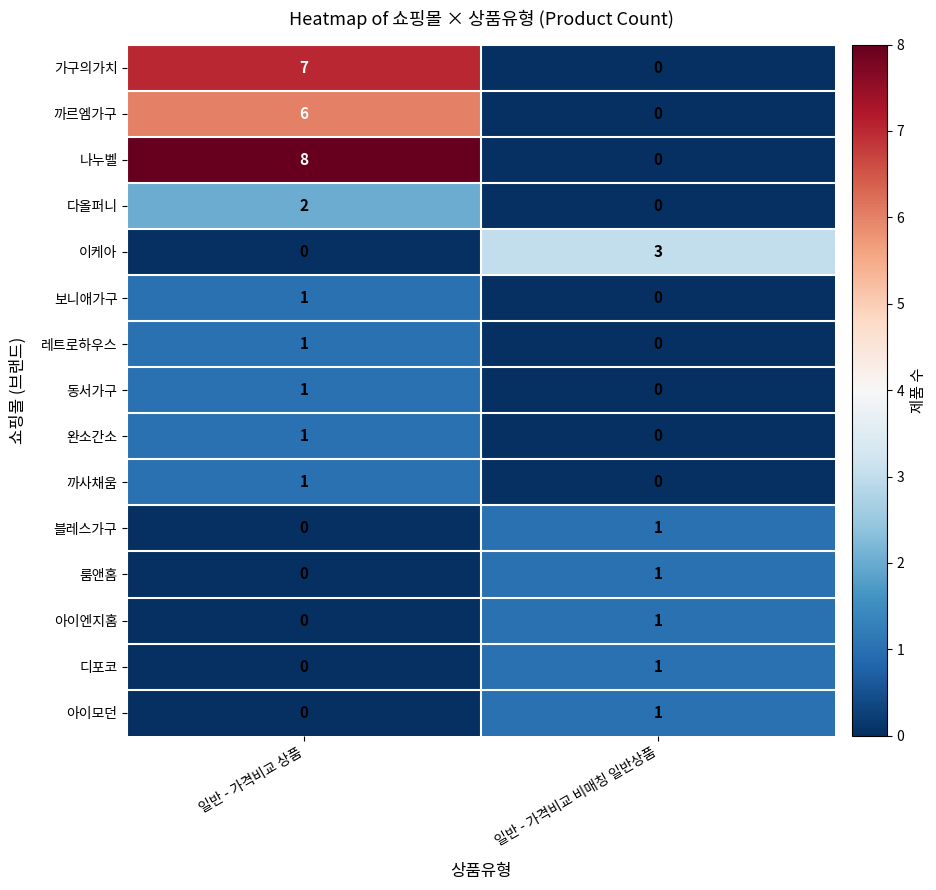

What is the difference between the 까르엠가구 values at 일반 - 가격비교 비매칭 일반상품 and 일반 - 가격비교 상품?

6